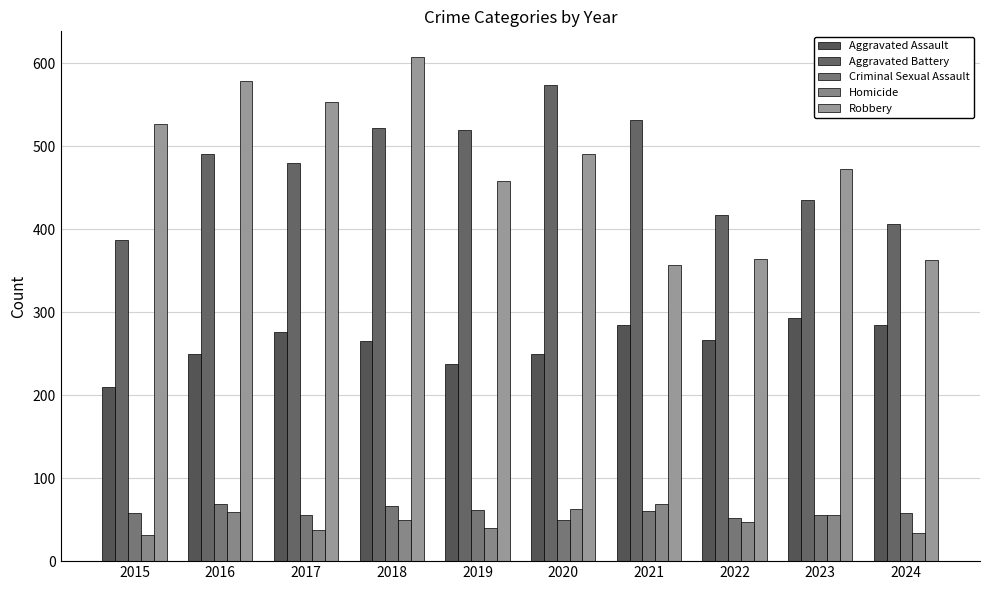

What is the sum of all Aggravated Battery values?

4763